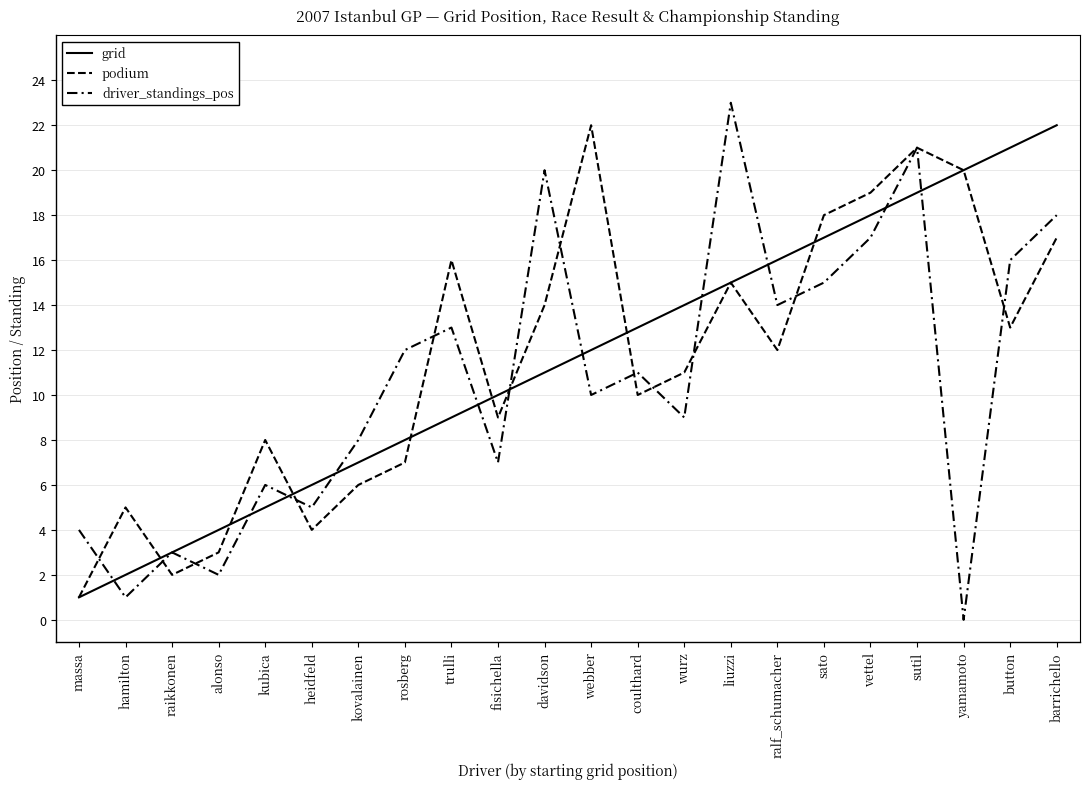

What is the difference between the maximum and second lowest values in the grid series?

20